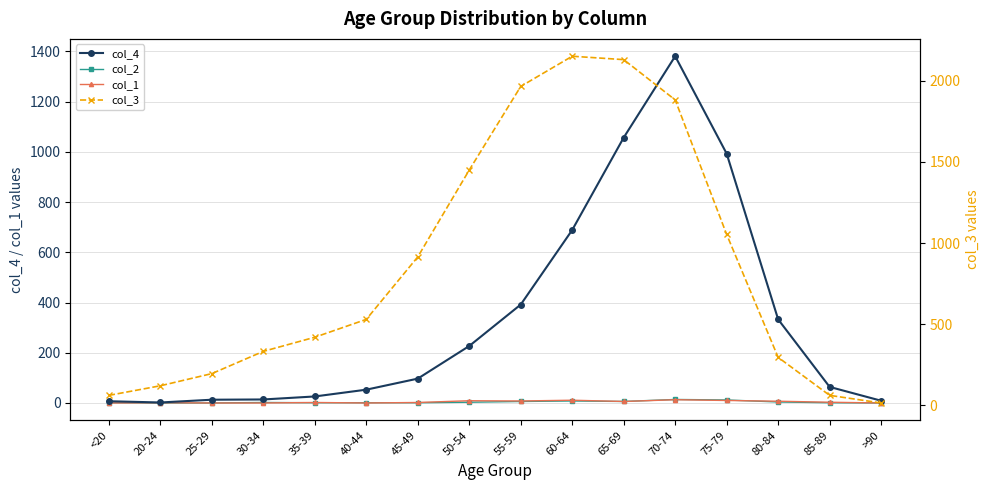

Reading right to left, what are all the values shown in this chart?

col_4: 9	64	333	993	1381	1057	689	392	227	97	53	26	14	13	2	7
col_2: 0	1	4	12	14	6	8	6	3	1	1	1	2	0	0	1
col_1: 0	3	7	10	13	6	11	8	9	2	0	2	0	0	1	0
col_3: 15	62	296	1053	1882	2130	2151	1965	1450	915	530	420	333	196	121	62